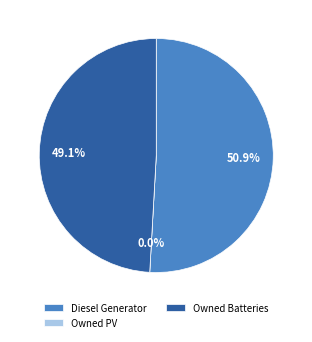

What percentage do Owned Batteries and Diesel Generator together represent?

100.0%